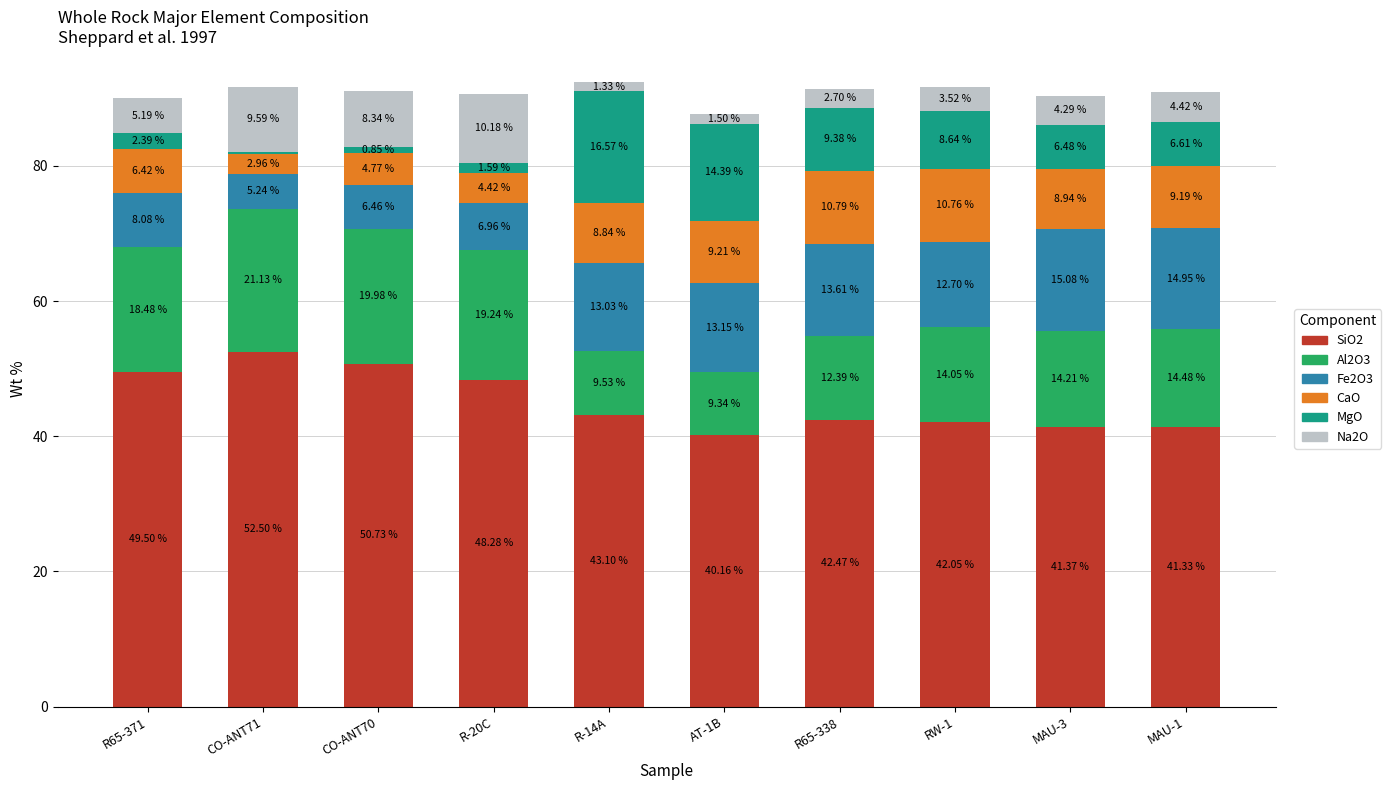

What is the sum of the SiO2 values at MAU-1 and R65-371?

90.8